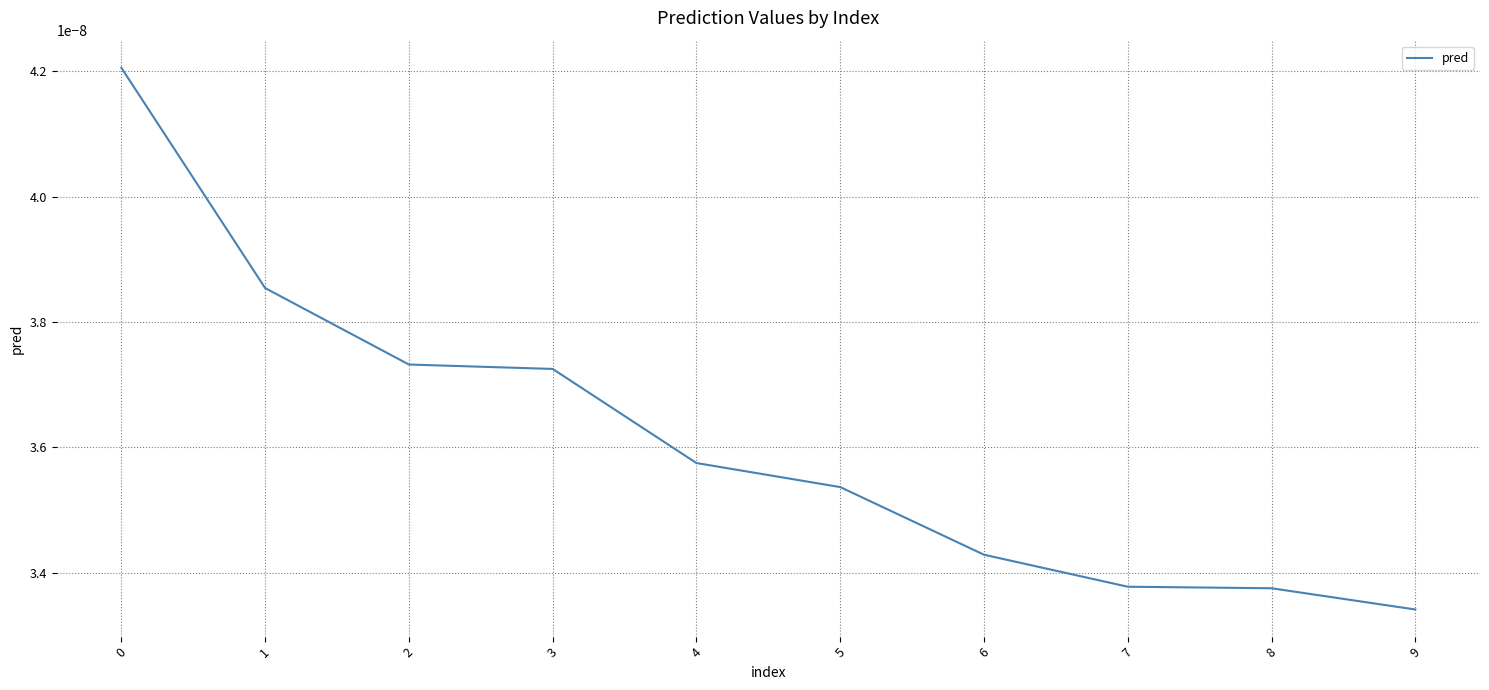

How many lines are shown in the chart?

1